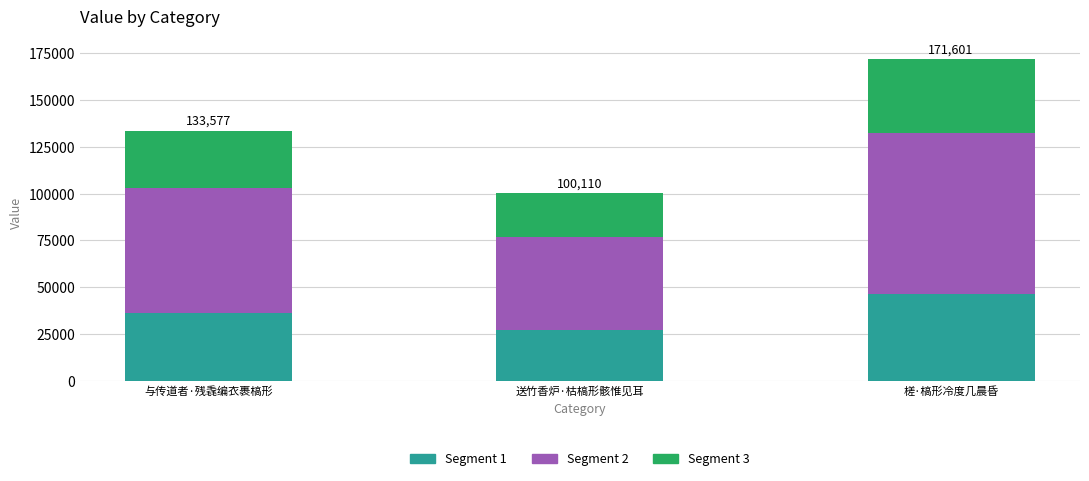

Does the chart contain stacked bars?

Yes